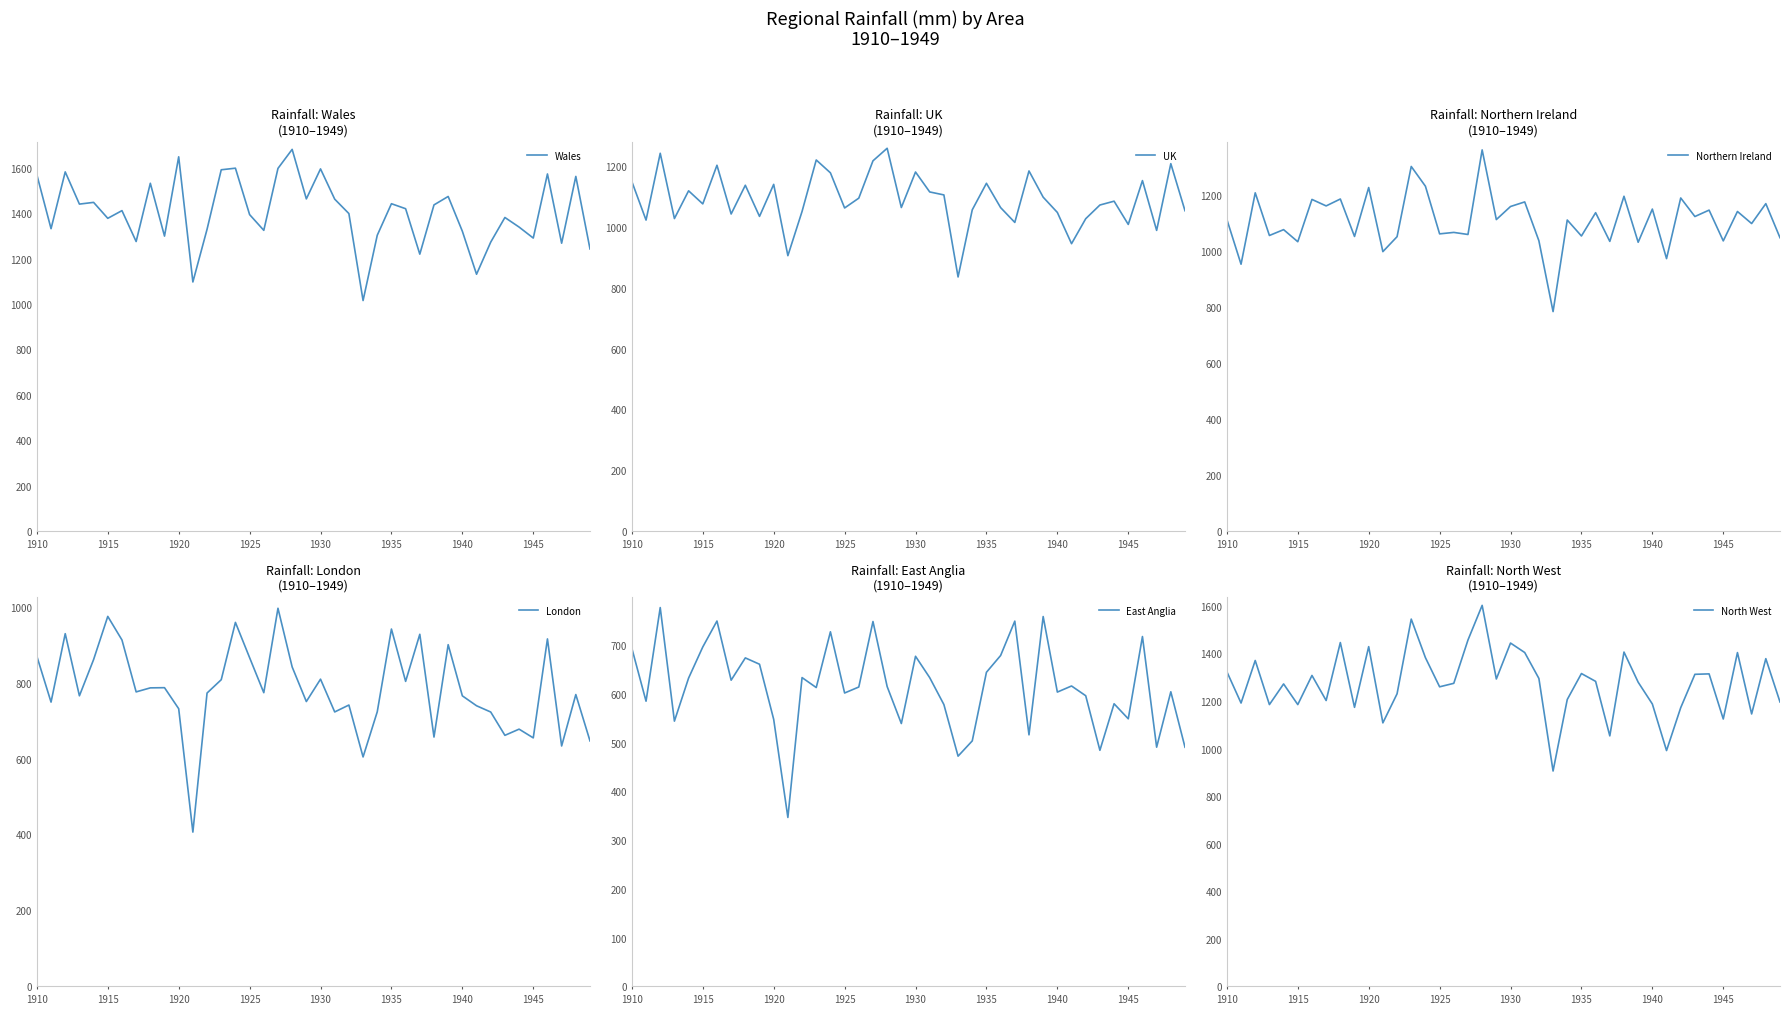

How many lines are shown in the chart?

6